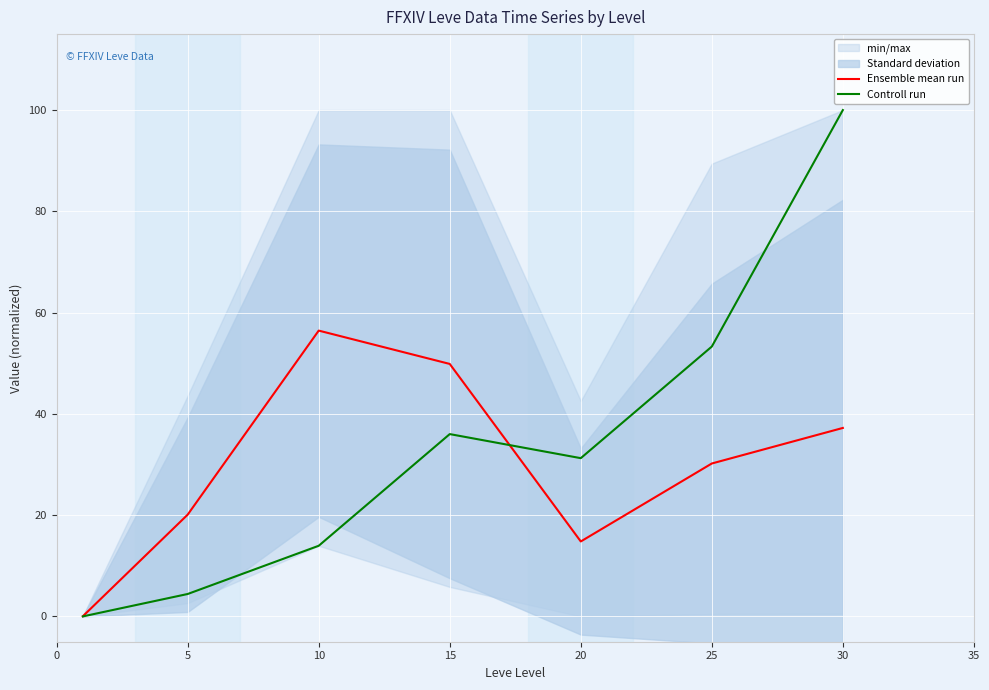

What is the value of the Controll run point at the 7th from the left?

100.0